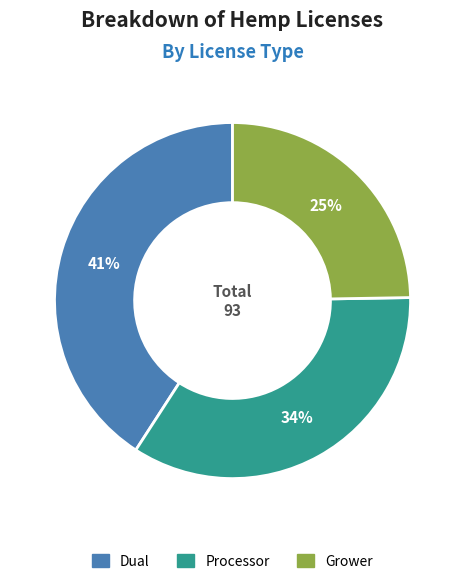

To the nearest percent, what is the combined percentage of Grower and Dual?

66%